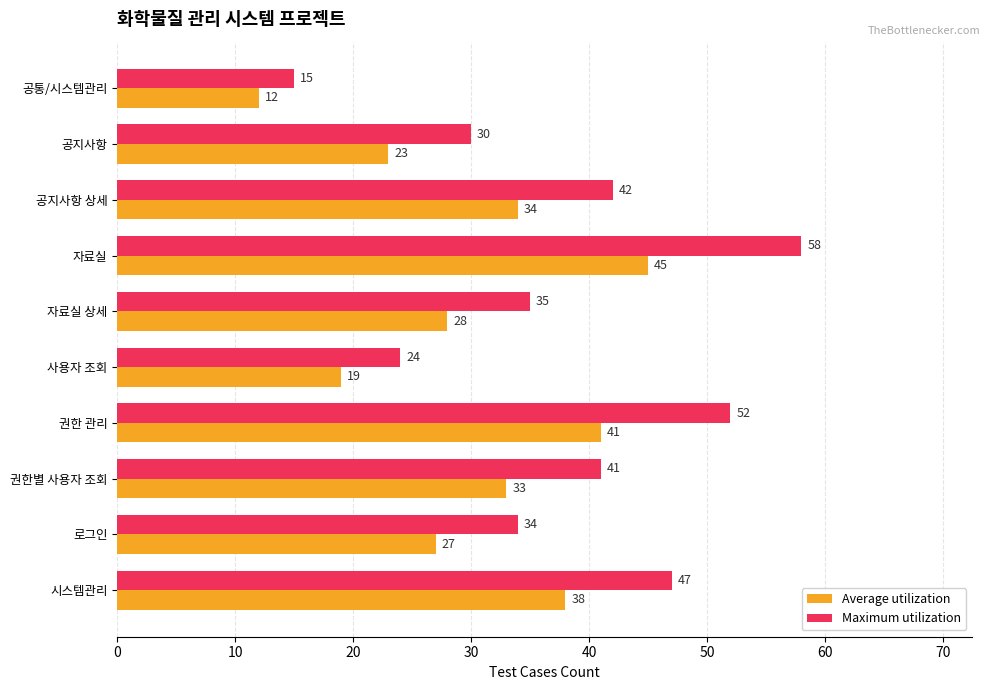

Rank the categories by Maximum utilization value from highest to lowest.

자료실, 권한 관리, 시스템관리, 공지사항 상세, 권한별 사용자 조회, 자료실 상세, 로그인, 공지사항, 사용자 조회, 공통/시스템관리